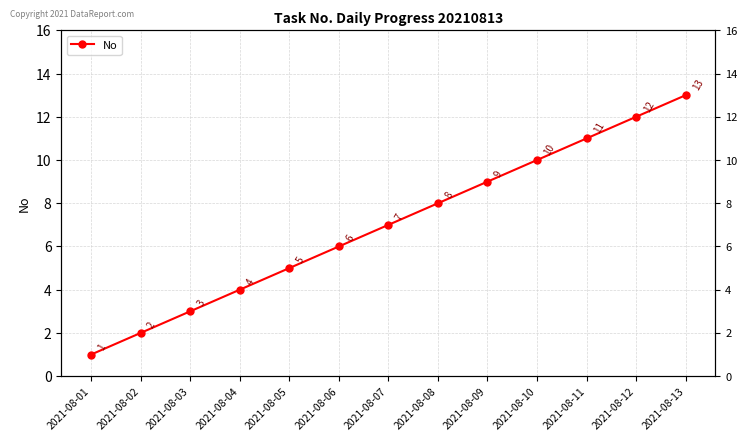

Which label corresponds to the smallest value in the chart?

2021-08-01